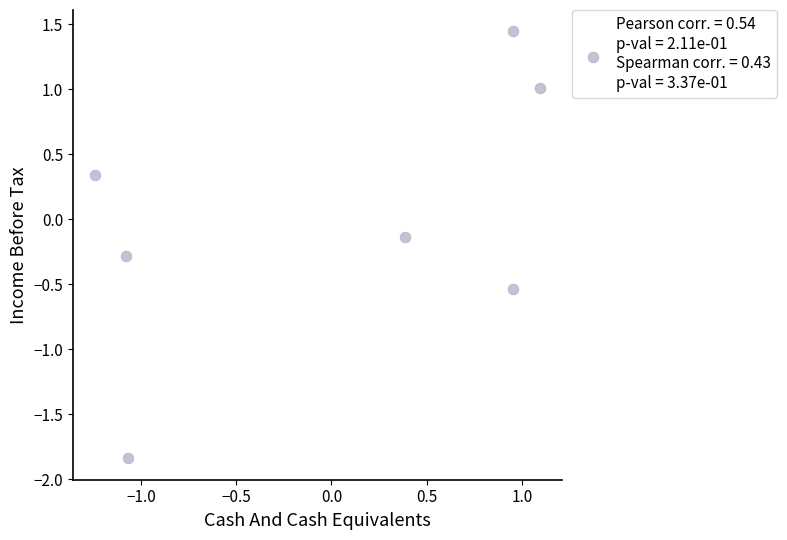

What is the range of Y values (max minus min)?

3.3